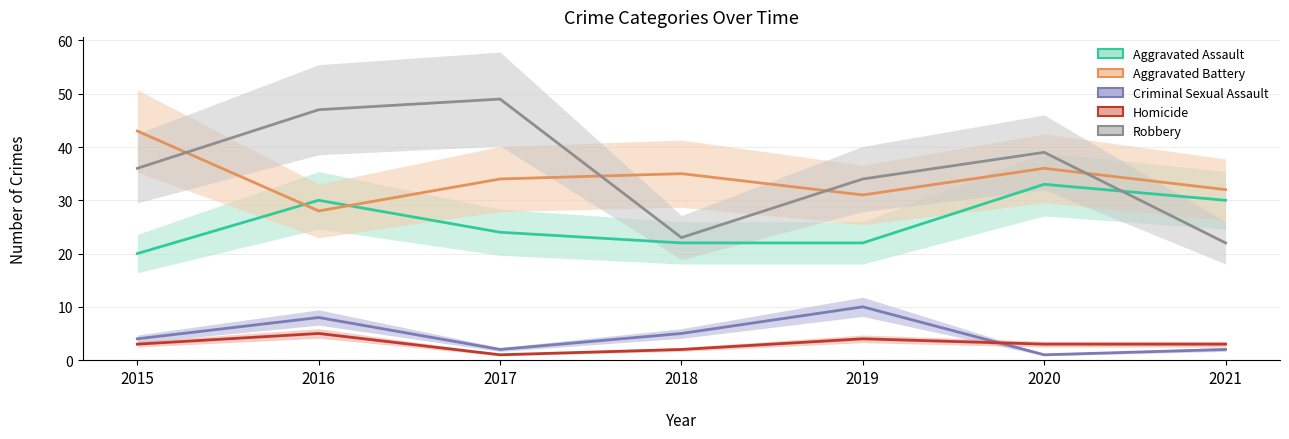

List the labels in order of Criminal Sexual Assault value, smallest first.

2020, 2017, 2021, 2015, 2018, 2016, 2019